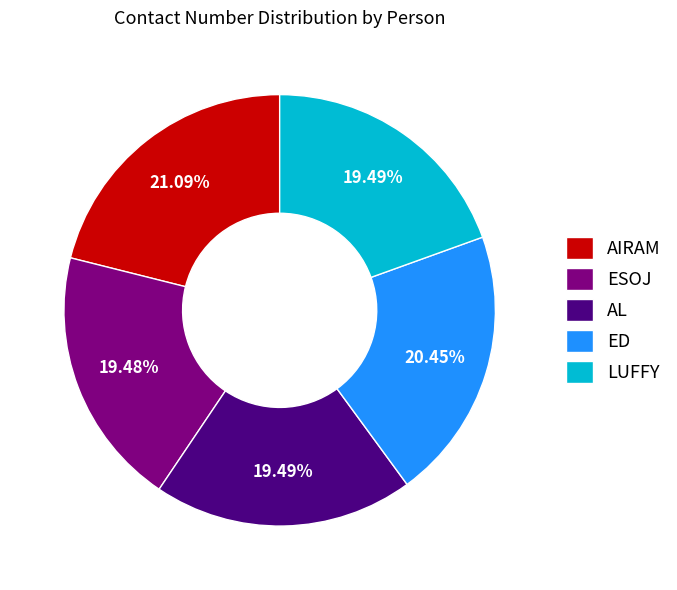

To the nearest percent, what is the combined percentage of ESOJ and AL?

39%